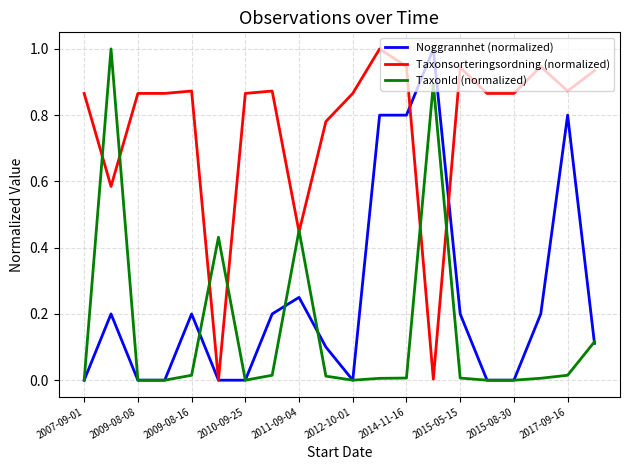

List the series in order of their overall mean, lowest first.

TaxonId (normalized), Noggrannhet (normalized), Taxonsorteringsordning (normalized)